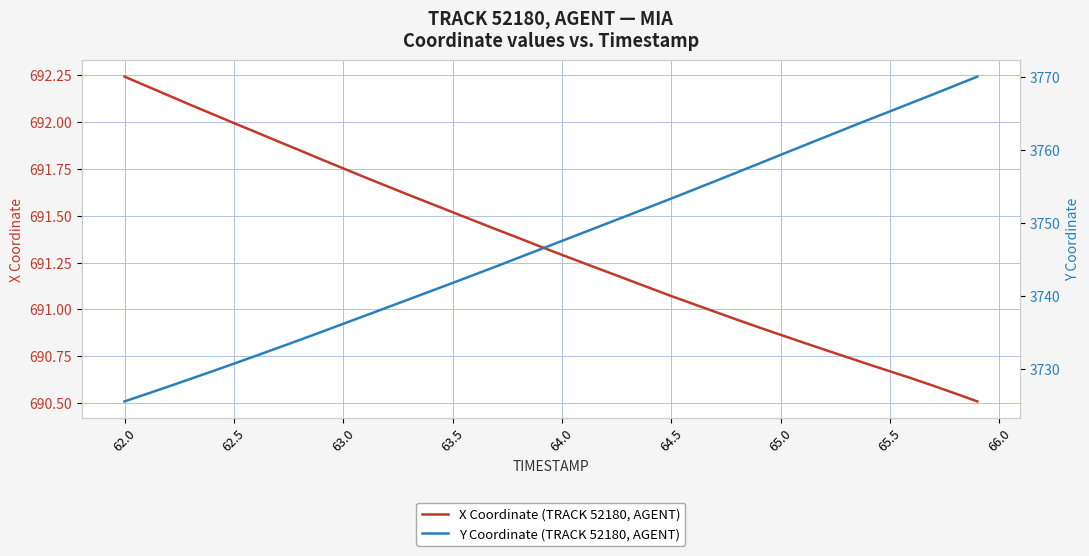

Which series has the largest total across all categories?

Y Coordinate (TRACK 52180, AGENT)